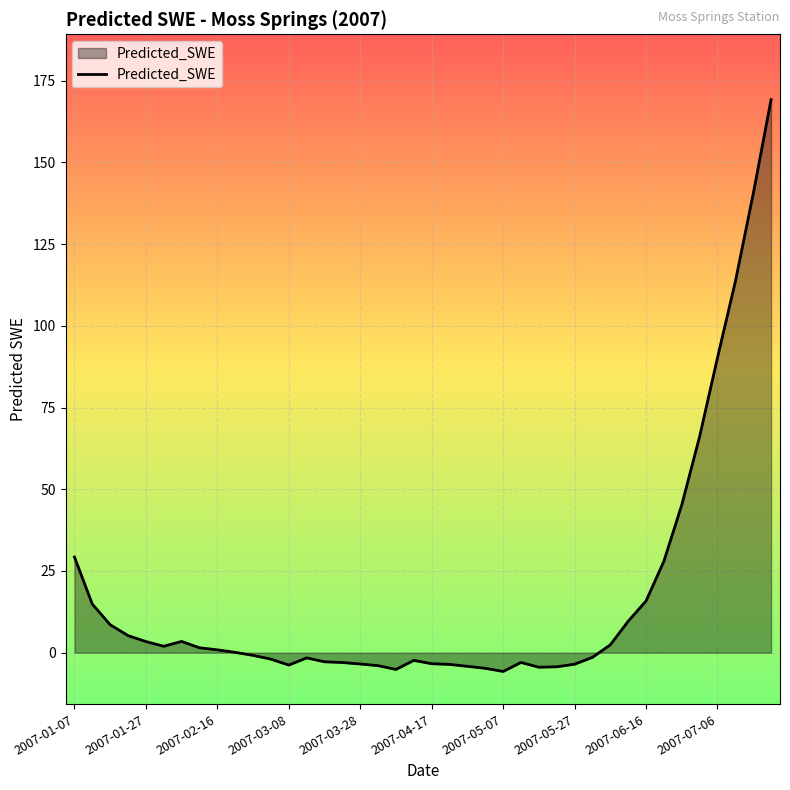

What is the minimum value shown in the chart?

-5.7